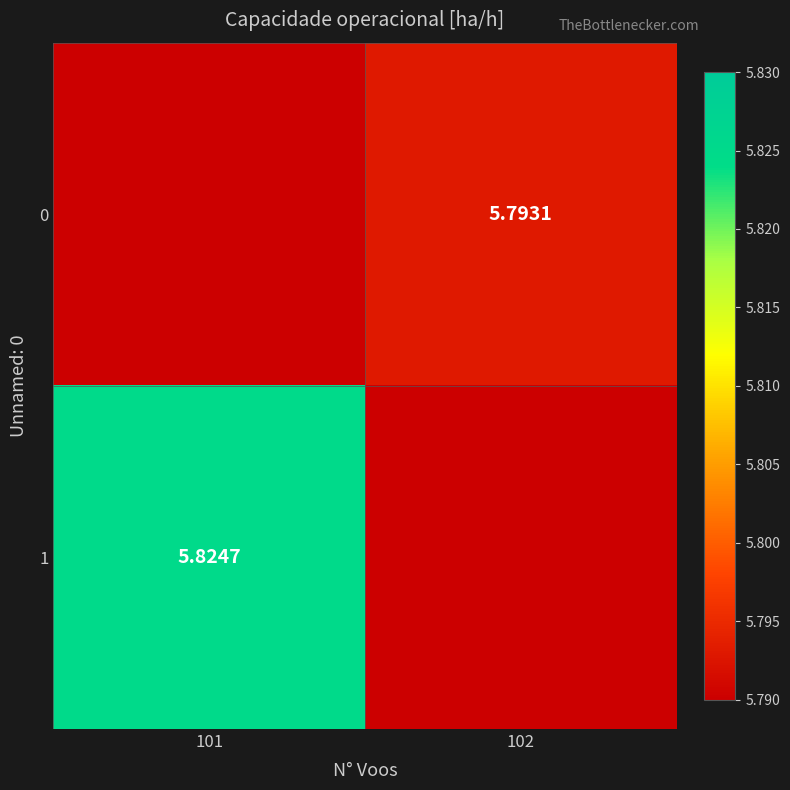

Which has a higher value, 101 or 102?

102